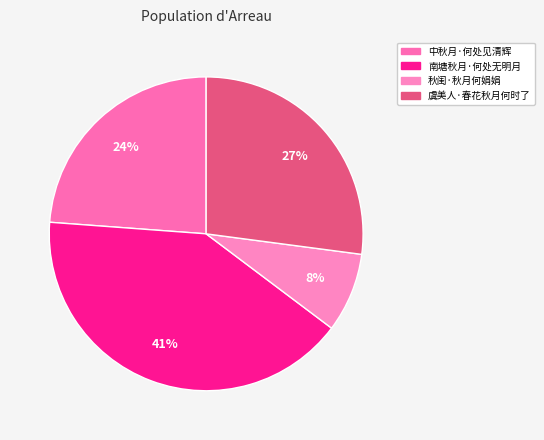

Rank the categories by value from lowest to highest.

秋闺·秋月何娟娟, 中秋月·何处见清辉, 虞美人·春花秋月何时了, 南塘秋月·何处无明月